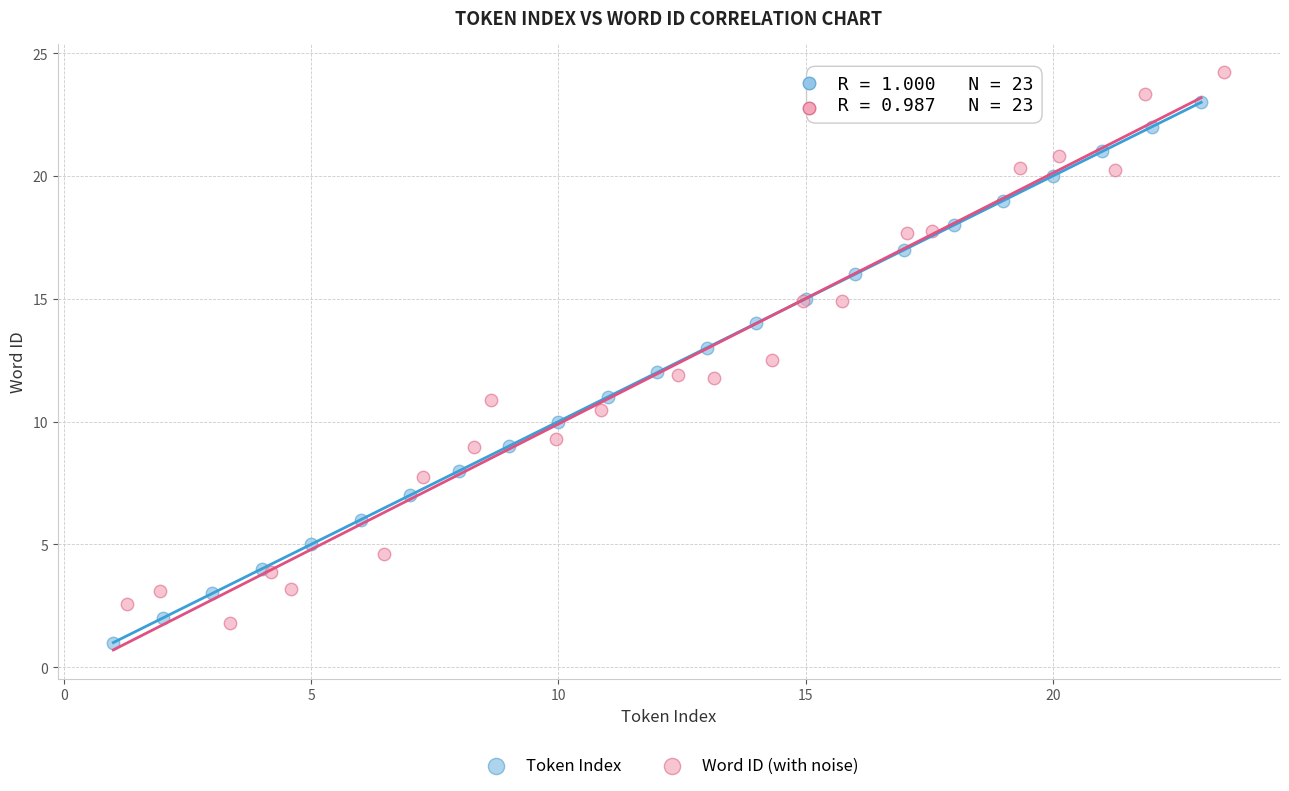

What are all the series names shown in the legend?

Token Index, Word ID (with noise)